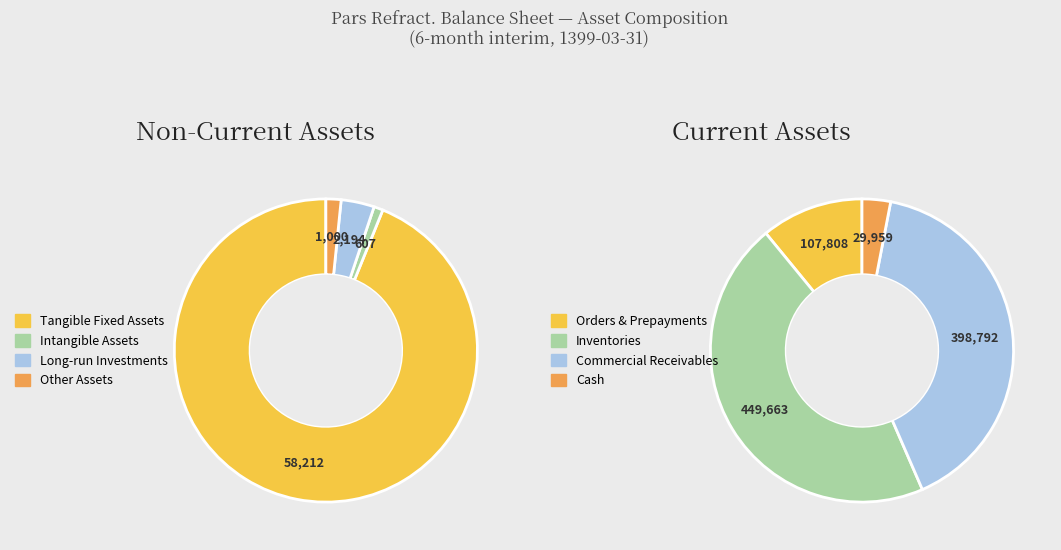

What is the change in value from orders_and_prepayments to commercial_and_other_receivables?

+290984